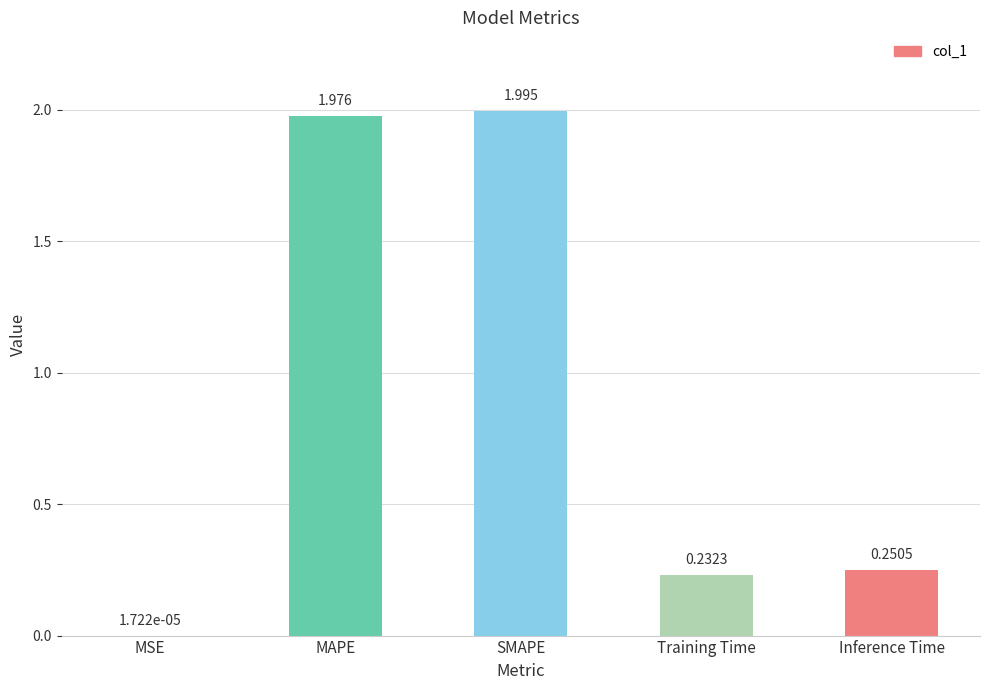

At which label is the value closest to 0?

MSE